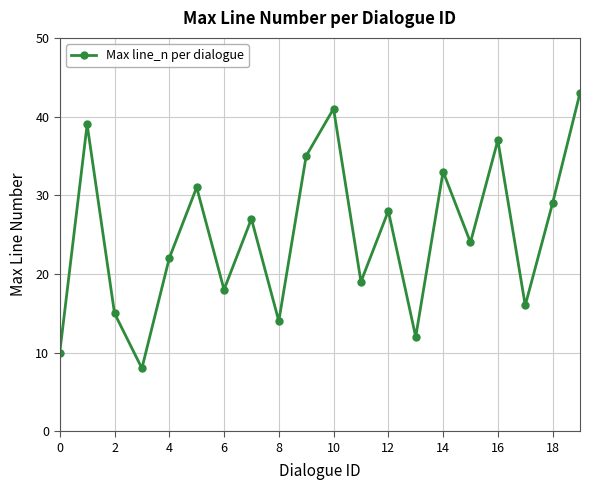

What is the maximum value shown in the chart?

43